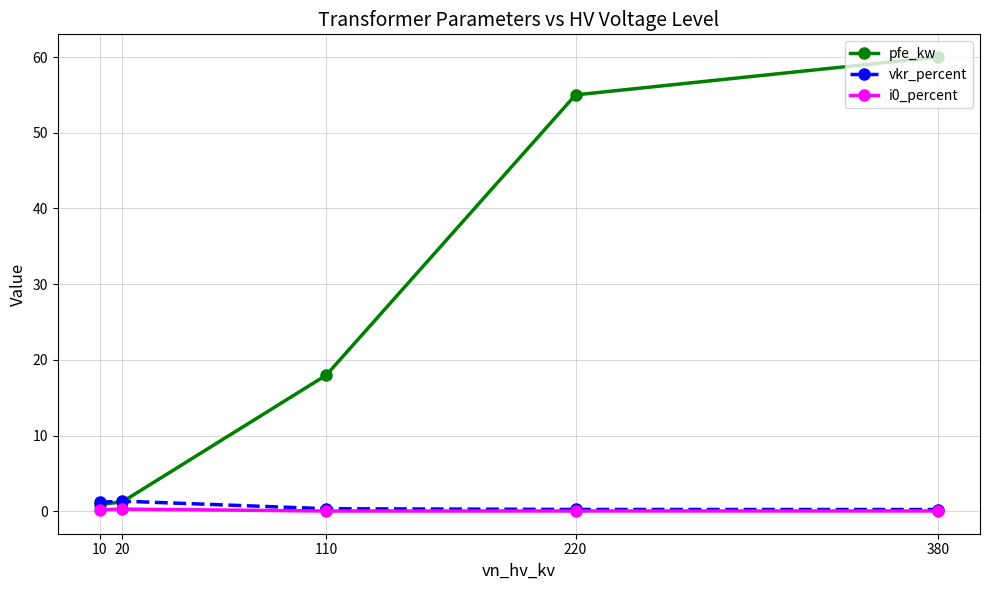

Which series has the largest range (max minus min)?

pfe_kw